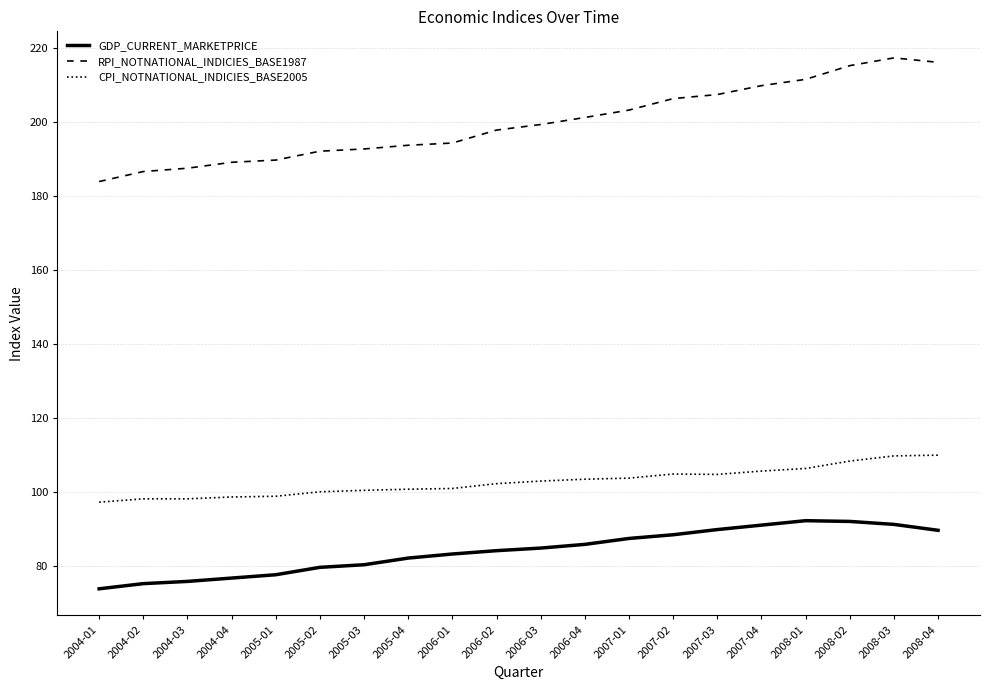

Which series has the widest spread of values?

RPI_NOTNATIONAL_INDICIES_BASE1987